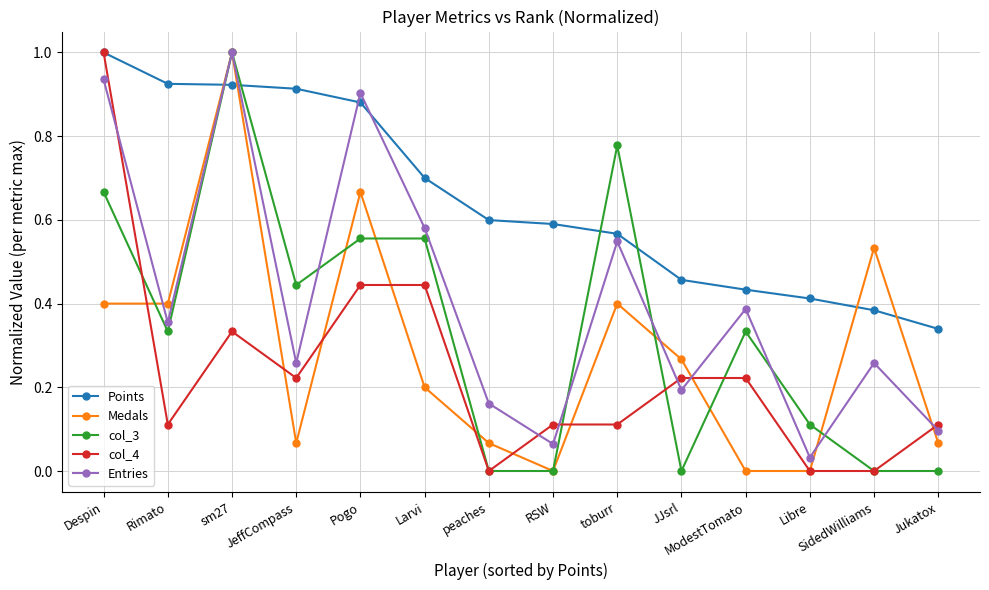

Which series has the largest total across all categories?

Points